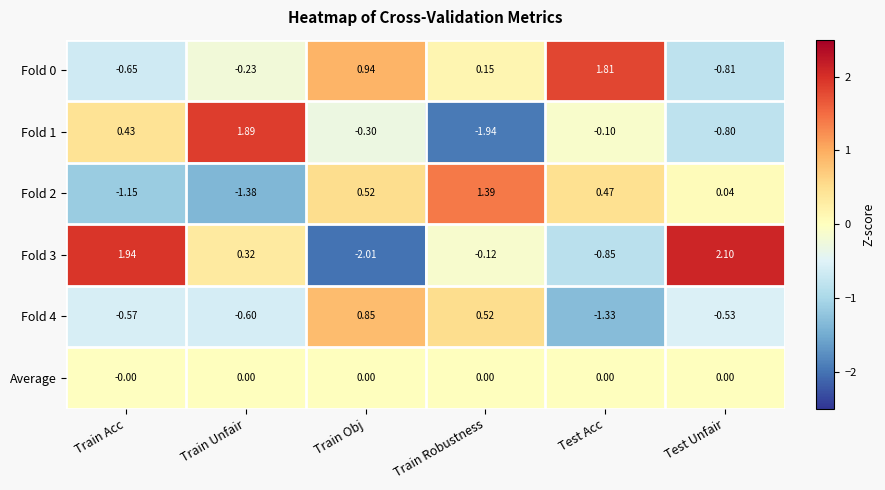

Where does the Fold 0 series first go above 0?

Train Obj